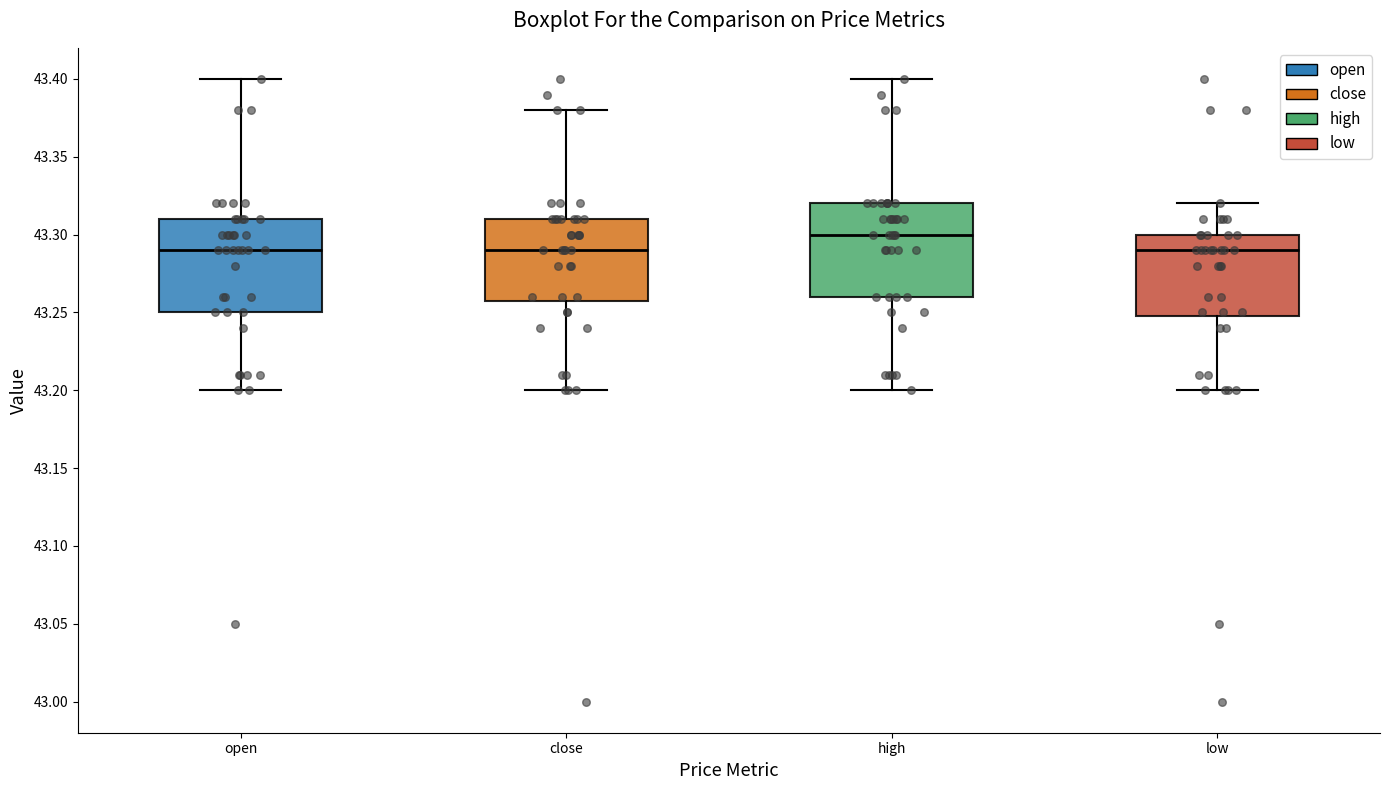

Reading left to right, read every box against the y-axis: the position of its median line, the range the box covers, and the ends of its whiskers. The values are not printed on the chart, so give them approximately, as read against the axis.

open: median 43.29, box 43.25 to 43.31, whiskers 43.20 to 43.40
close: median 43.29, box 43.26 to 43.31, whiskers 43.20 to 43.38
high: median 43.30, box 43.26 to 43.32, whiskers 43.20 to 43.40
low: median 43.29, box 43.25 to 43.30, whiskers 43.20 to 43.32